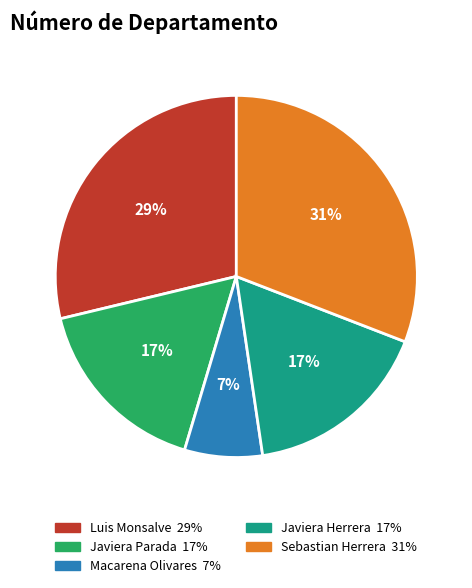

Is there a majority slice in this chart?

No